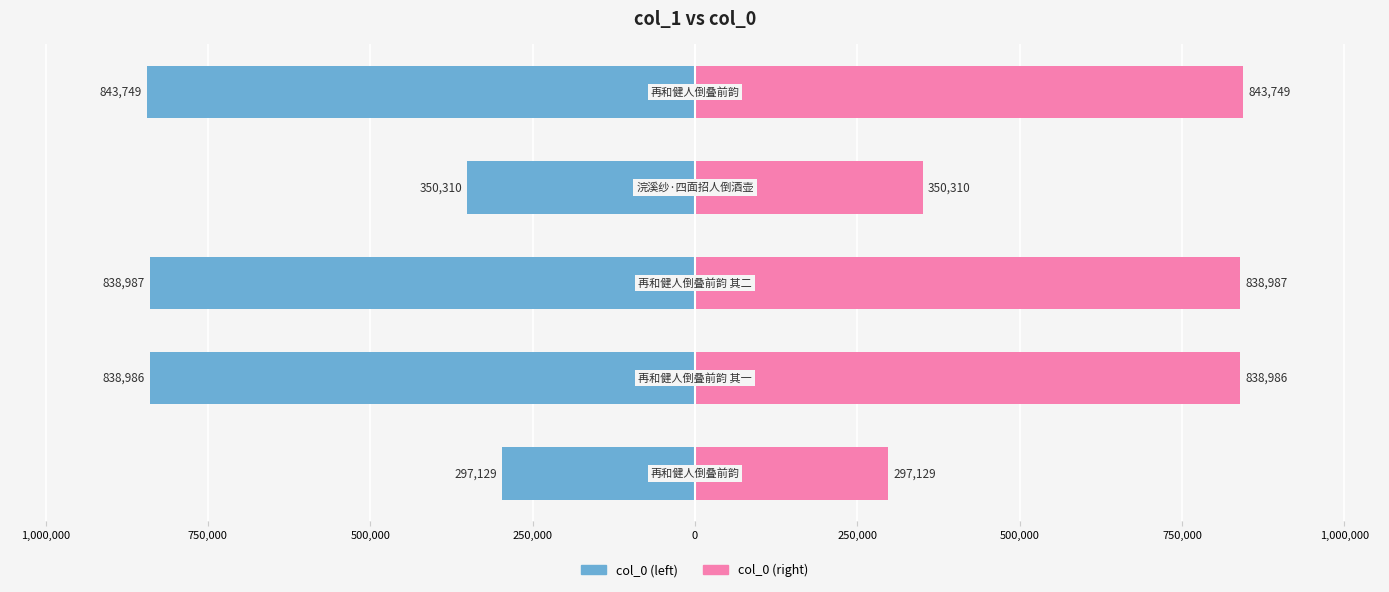

Reading left to right, what are all the values shown in this chart?

col_0 (left): 1,250,000=-297129	1,000,000=-838986	750,000=-838987	500,000=-350310	250,000=-843749
col_0 (right): 1,250,000=297129	1,000,000=838986	750,000=838987	500,000=350310	250,000=843749